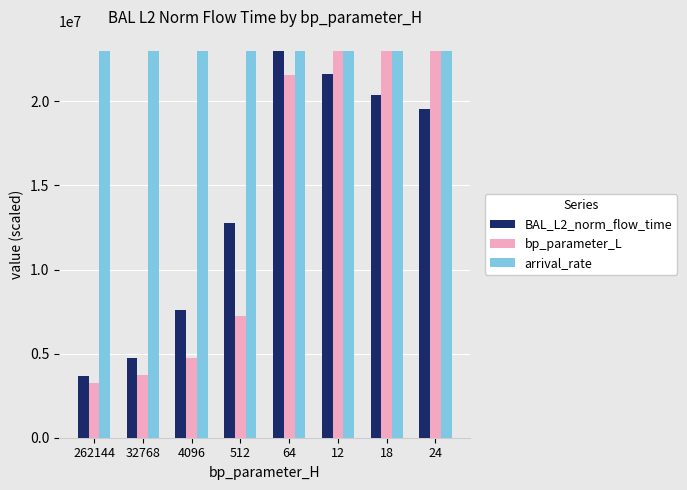

Does the chart contain any negative values?

No